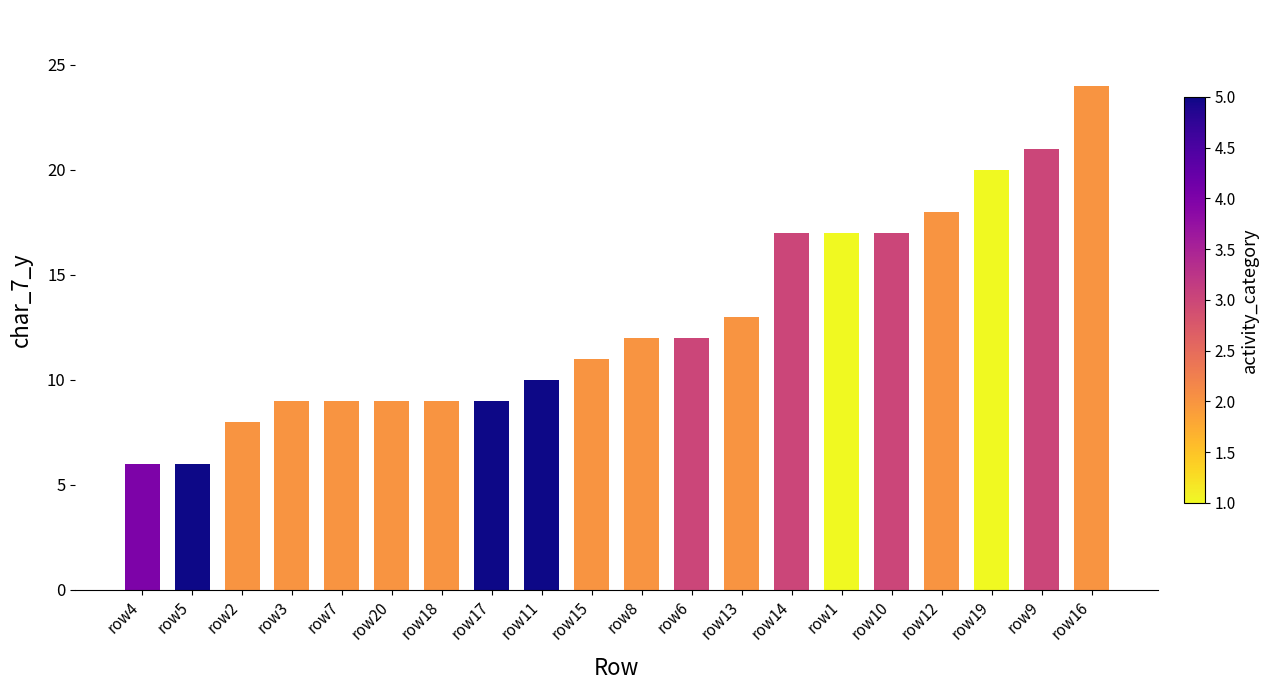

What is the smallest value displayed?

6